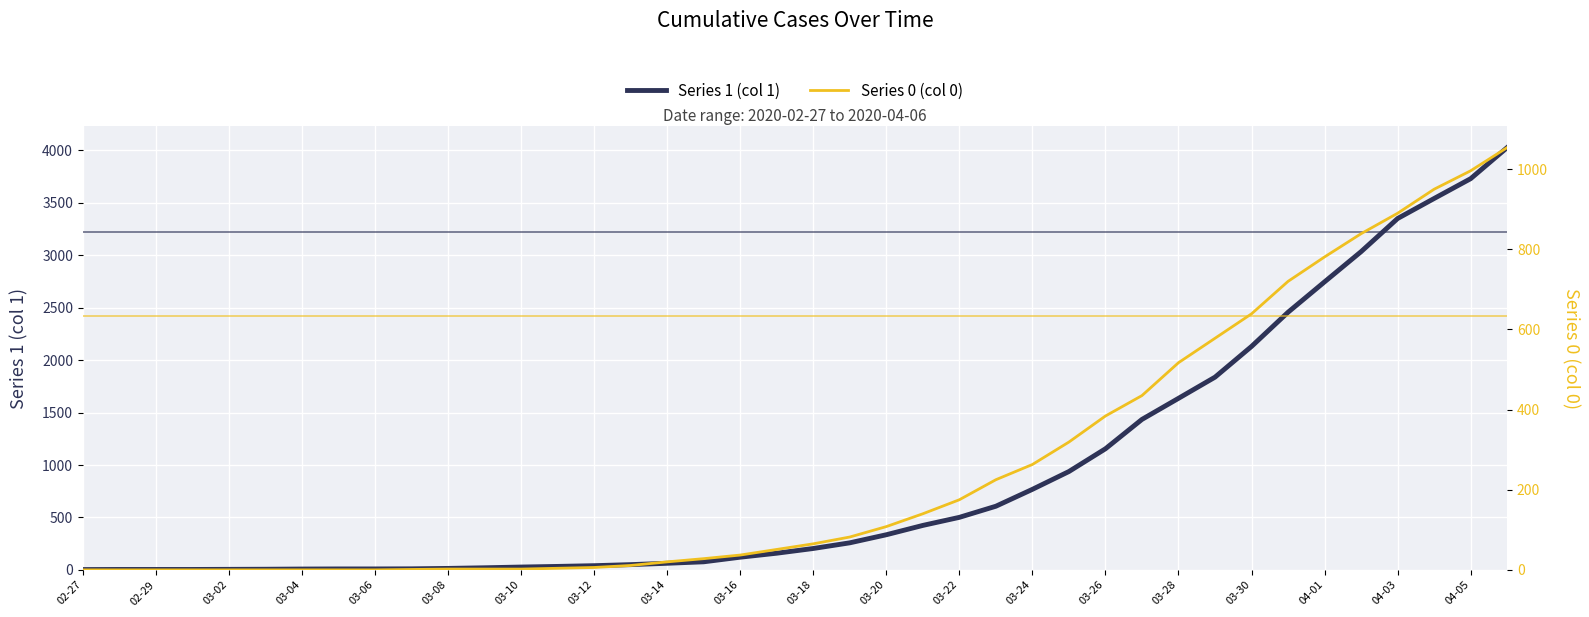

Reading left to right, what are all the values shown in this chart?

Series 1: 3	4	4	4	5	6	8	9	9	10	14	20	27	33	40	50	63	77	121	159	204	258	335	424	501	607	768	938	1155	1435	1636	1838	2131	2457	2747	3035	3351	3542	3731	4028
Series 0: 0	0	0	0	0	0	0	0	0	1	2	2	2	4	6	11	20	28	37	51	65	82	108	140	175	225	263	319	384	435	517	578	639	720	781	839	890	950	996	1054